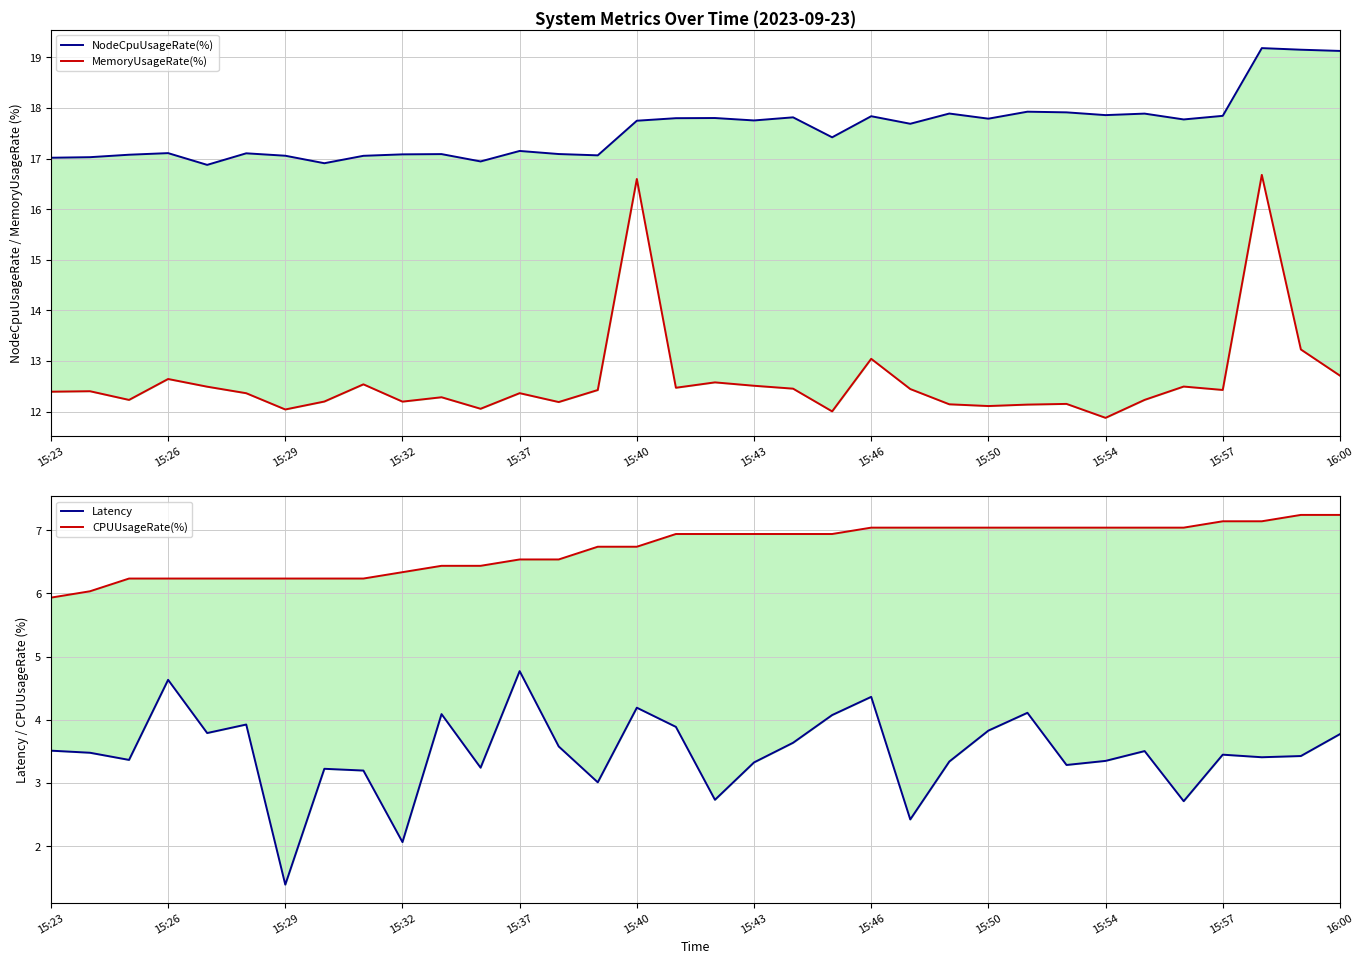

At how many categories does at least one series exceed 9?

34